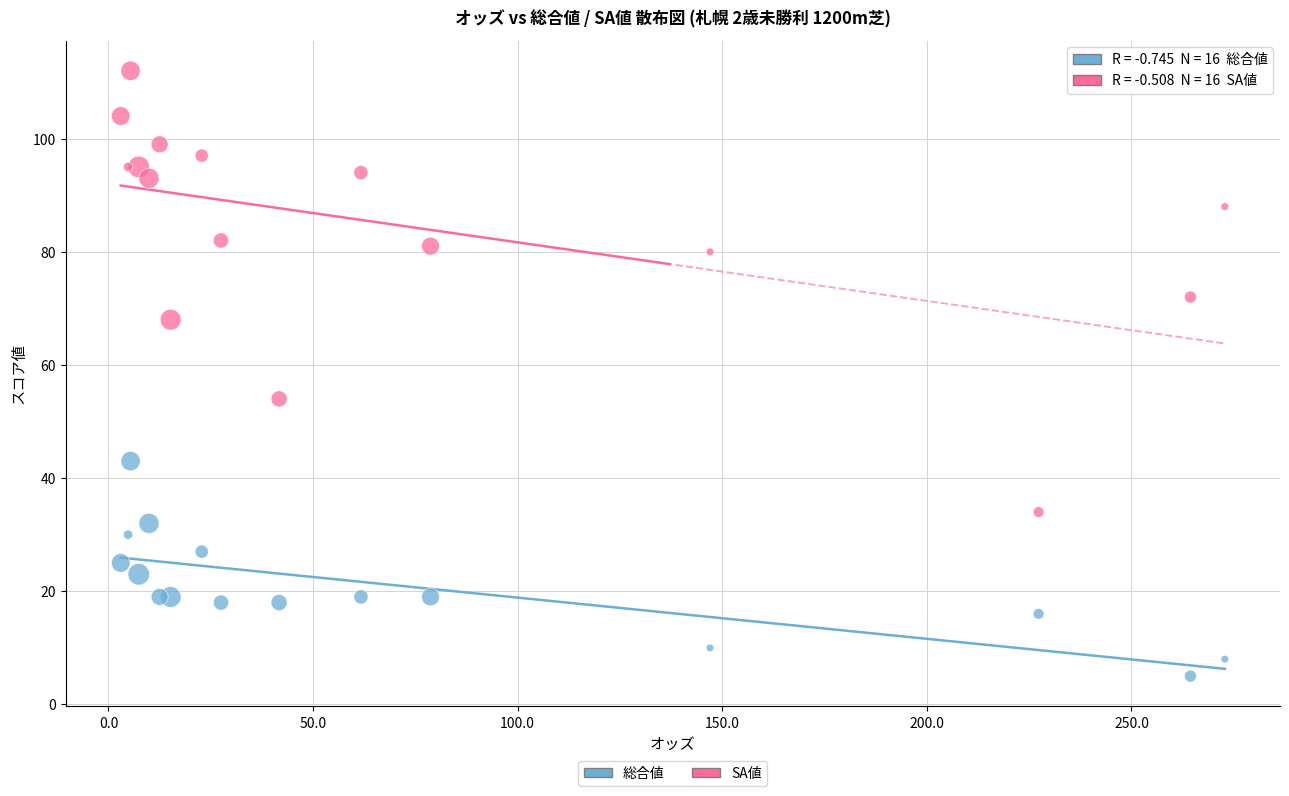

Which series has the widest spread of Y values?

SA値